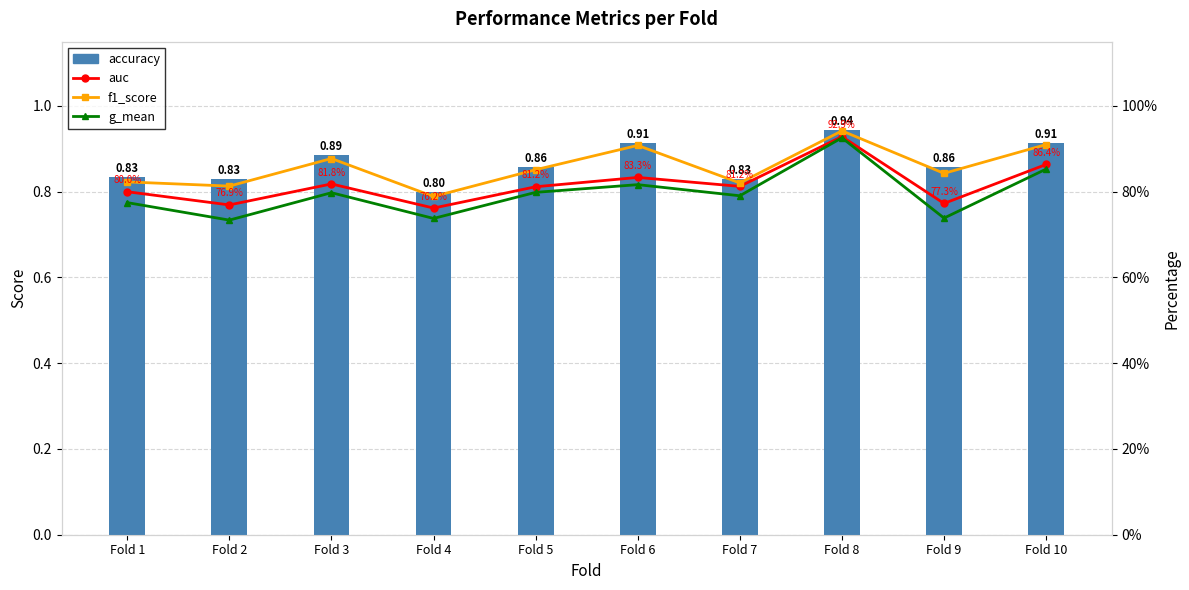

List the series in order of their peak value, lowest first.

accuracy, g_mean, auc, f1_score